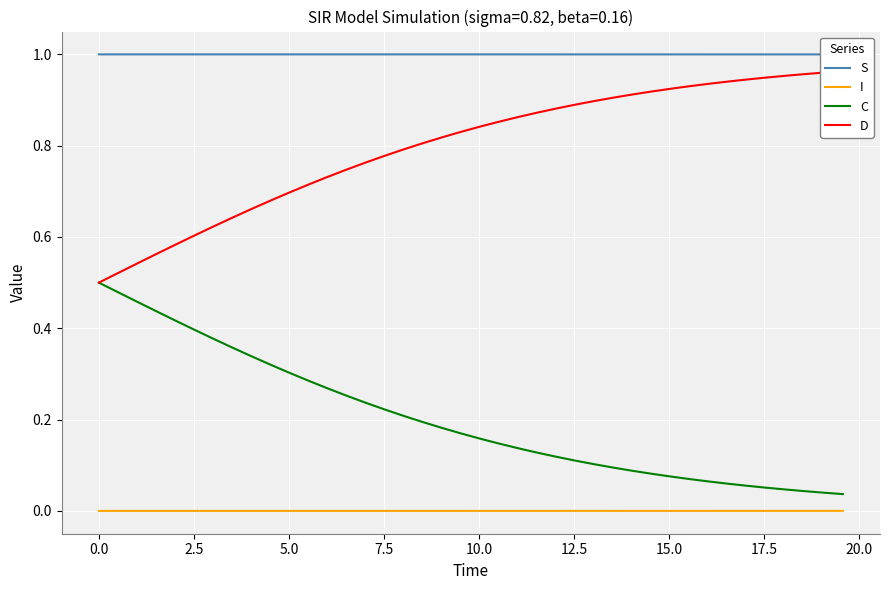

True or false: C and I intersect in this chart.

False